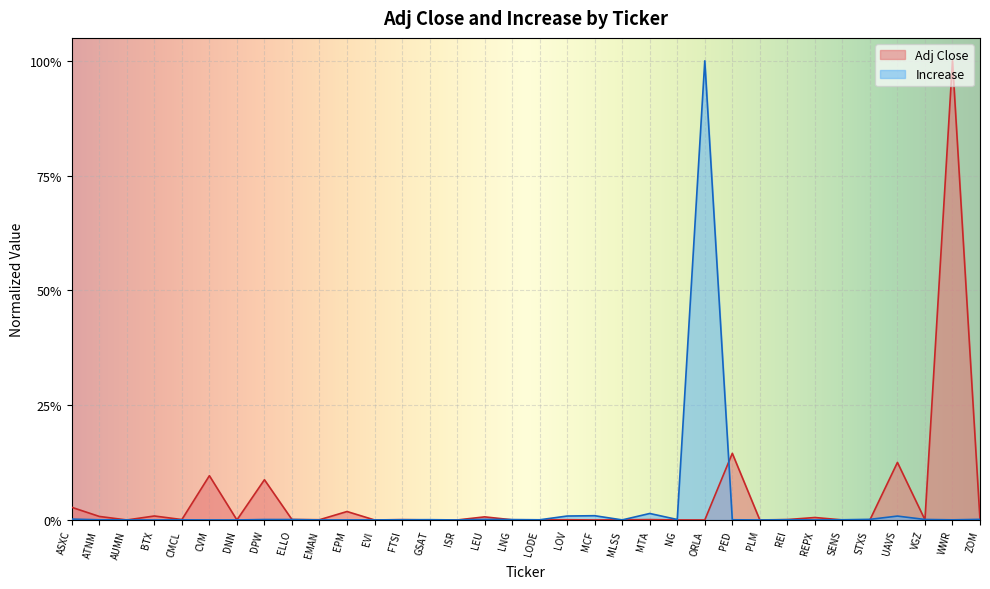

How many values in Increase are above zero?

31